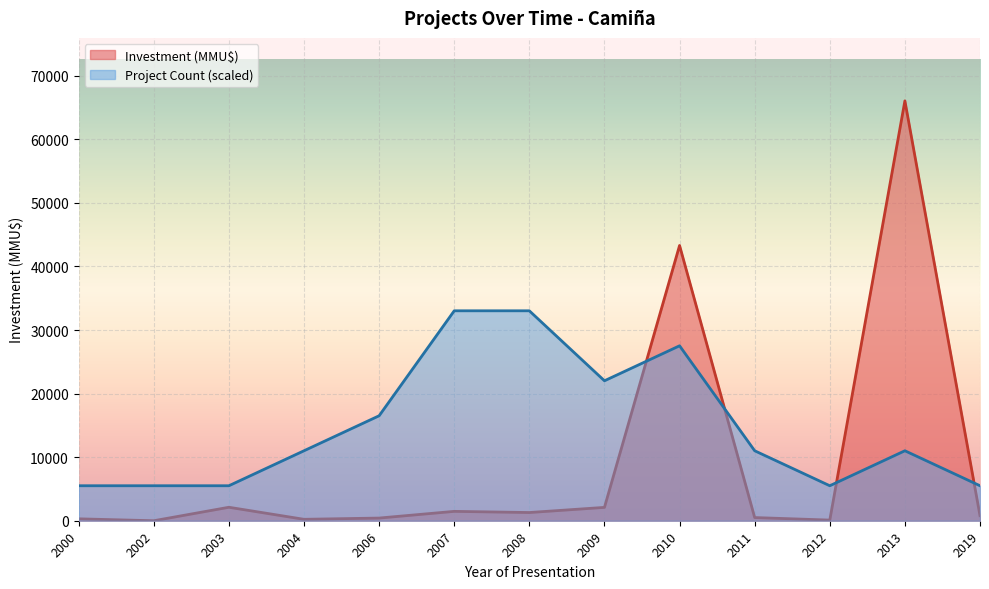

Is the value of Investment (MMU$) at 2019 greater than the value of Project Count (scaled) at 2004?

No